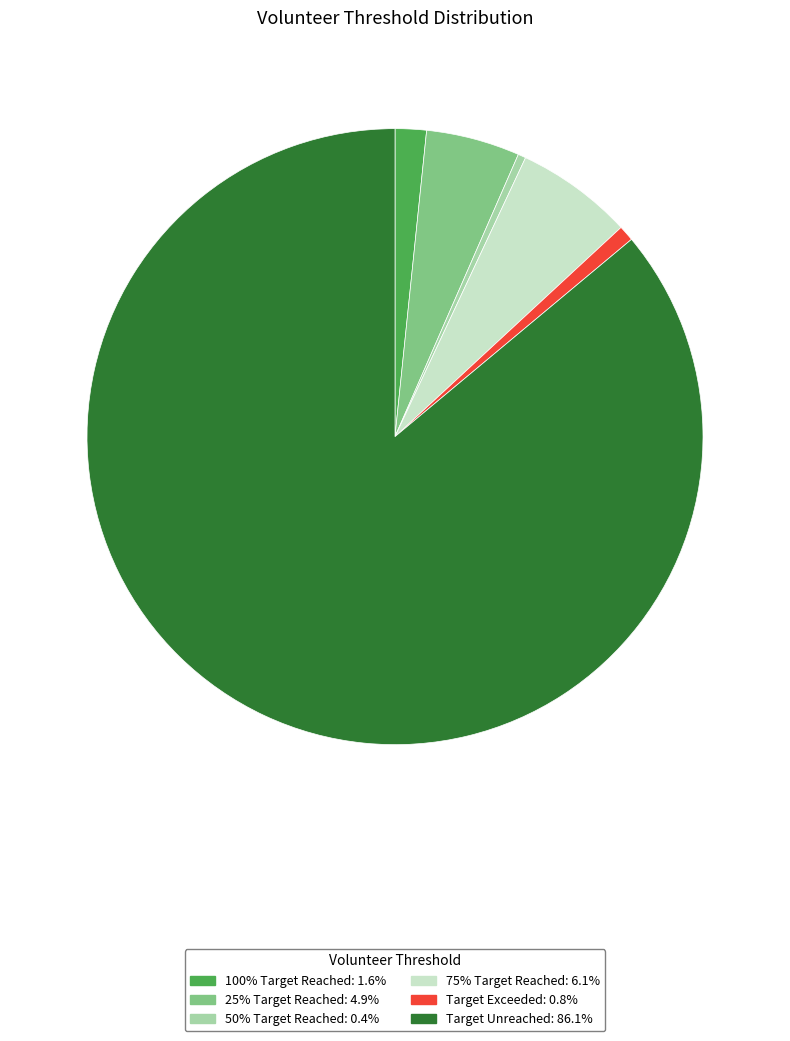

Is the sum of Target Unreached: 86.1% and 25% Target Reached: 4.9% greater than half?

Yes